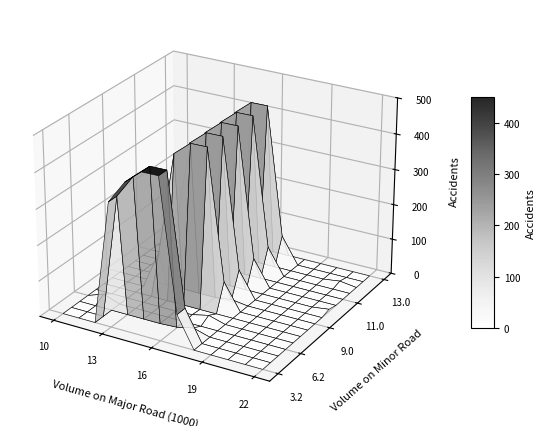

True or false: 8.0 has a value of 6.4 at 23.

True